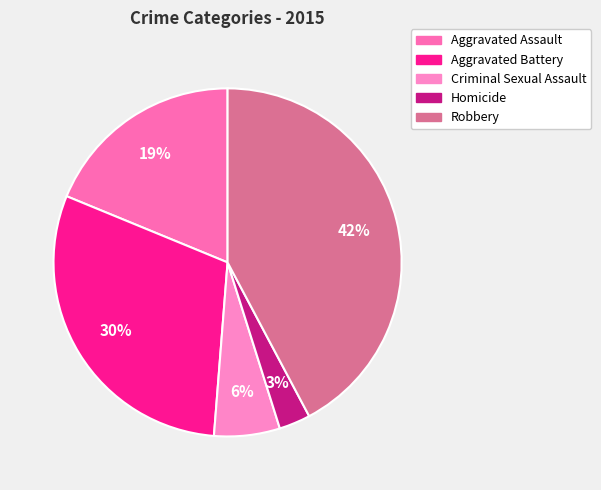

How many slices are in this pie chart?

5